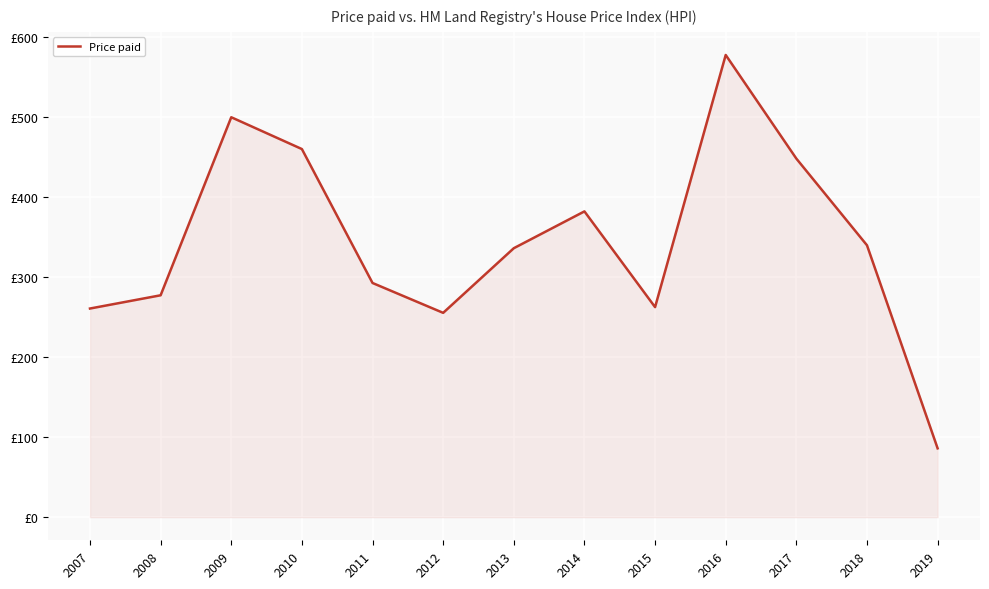

Is this an area chart (filled region under the line)?

Yes